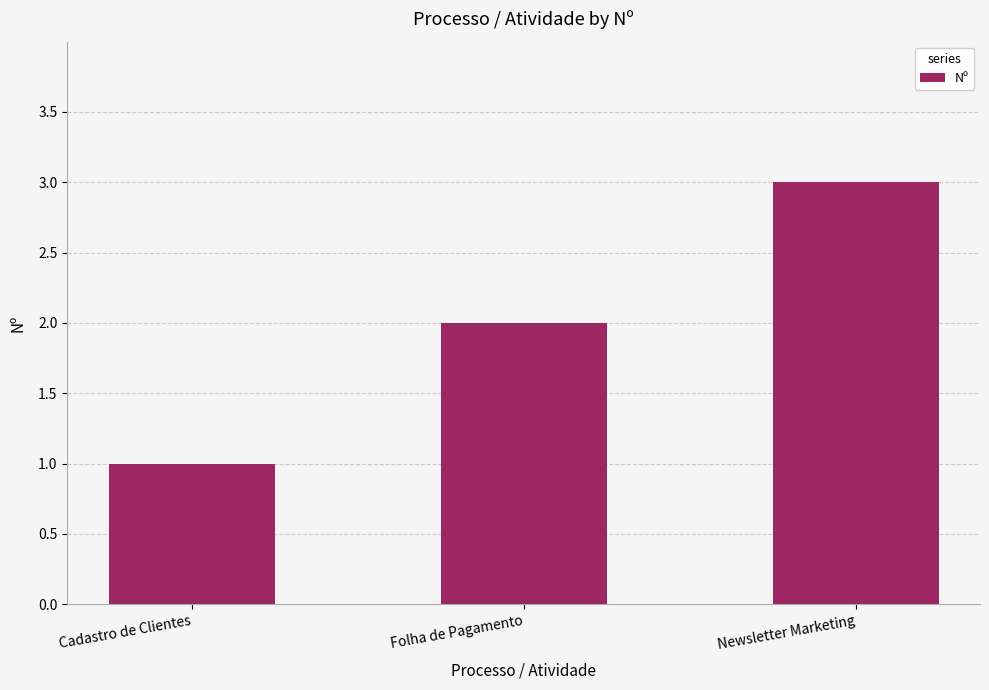

How many data points does each series have?

3